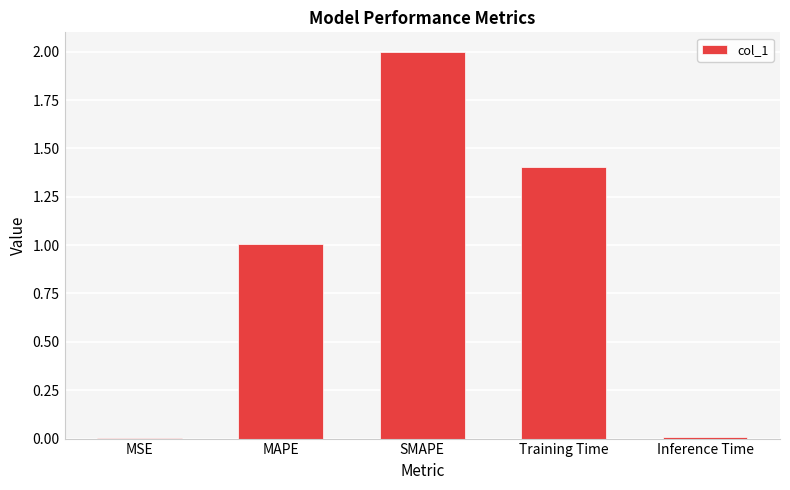

What is the maximum value shown in the chart?

2.0